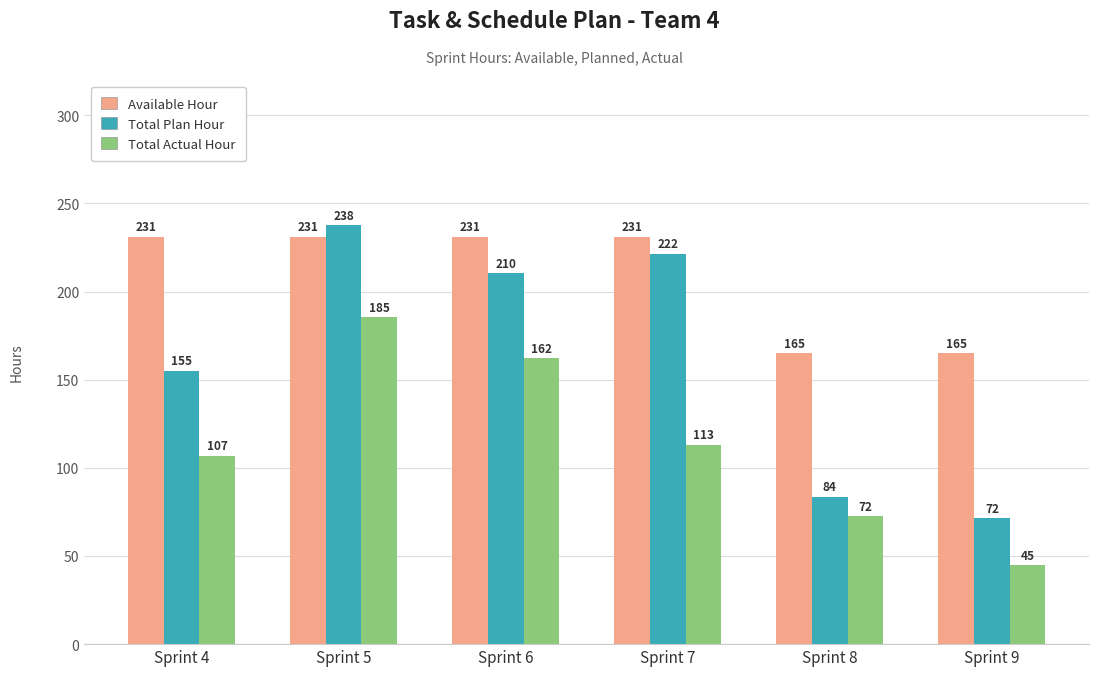

What is the value of the Total Plan Hour bar at the 5th from the left?

83.5